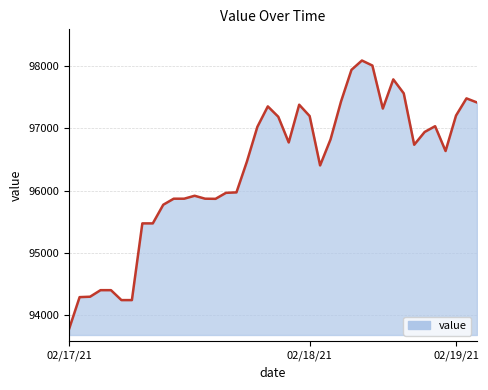

What is the greatest value displayed?

98086.8